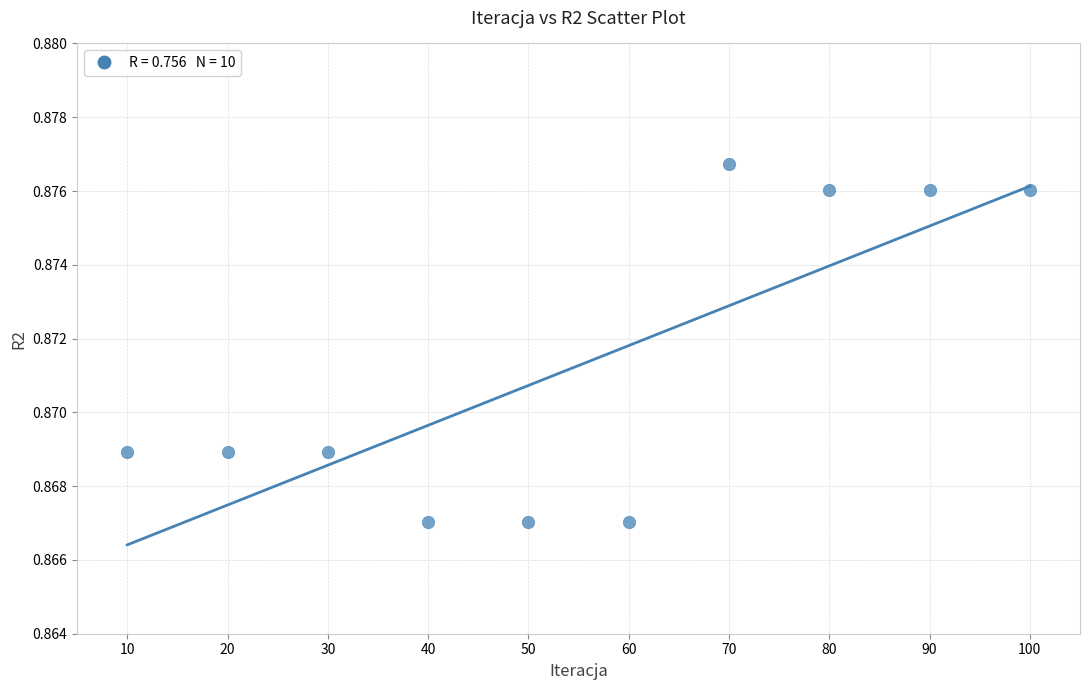

What is the range of X values (max minus min)?

90.0